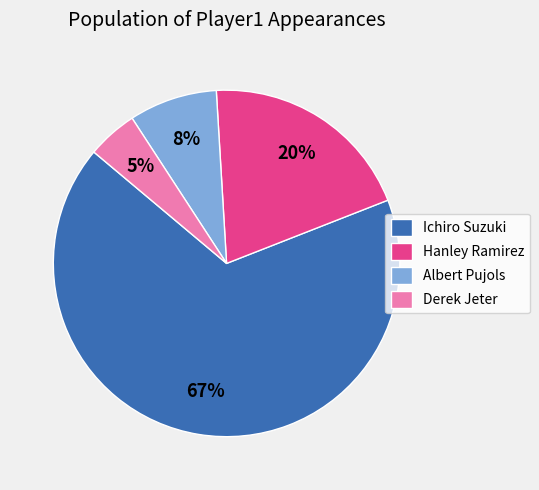

Which slice is the smallest?

Derek Jeter